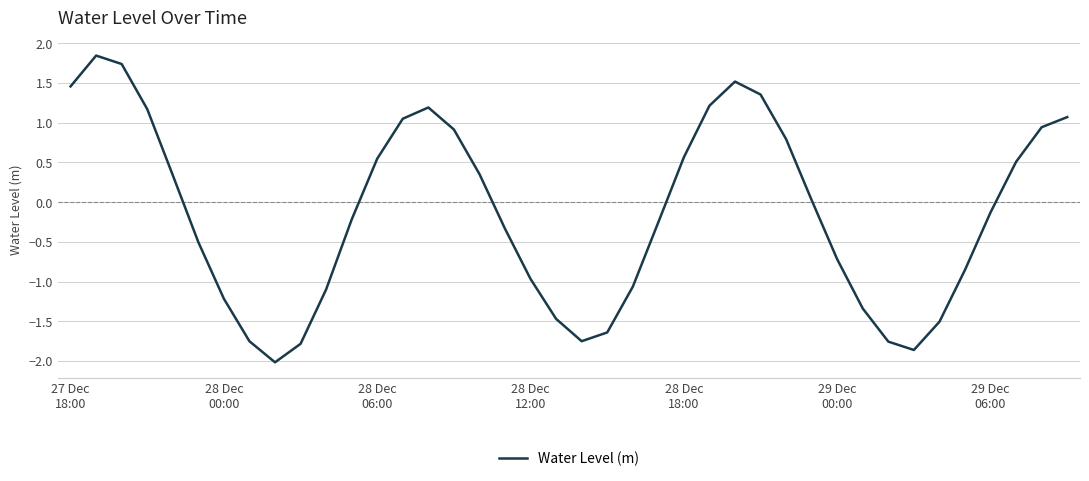

What is the minimum value shown in the chart?

-2.0